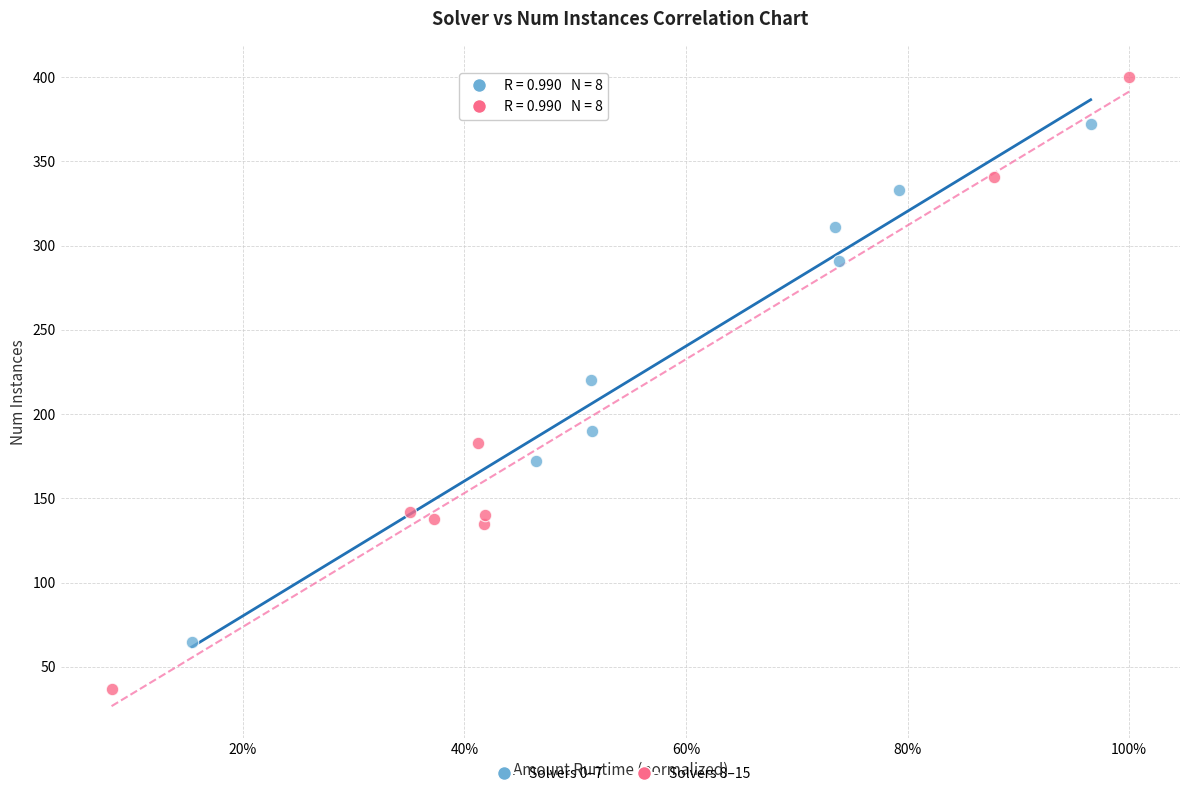

Which series contains the highest Y value?

Solvers 8–15